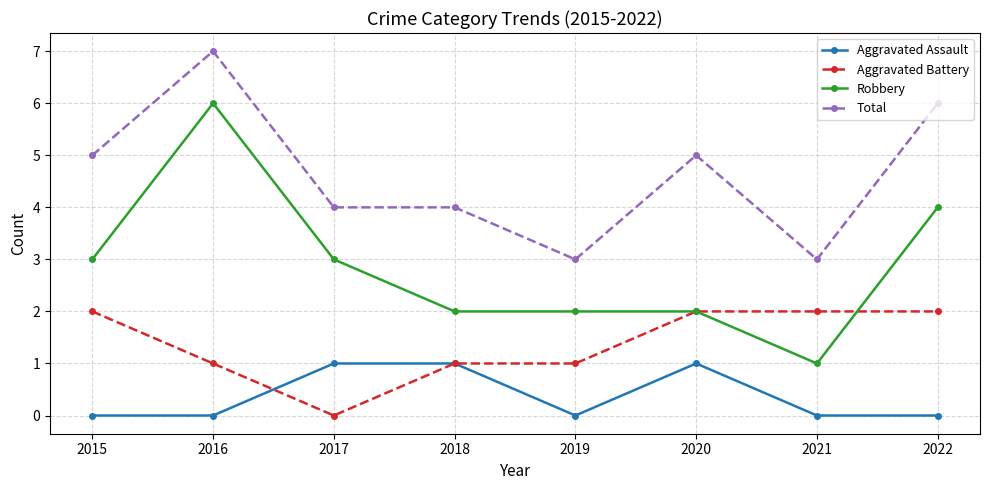

What is the difference between the second highest and second lowest values in the Aggravated Assault series?

1